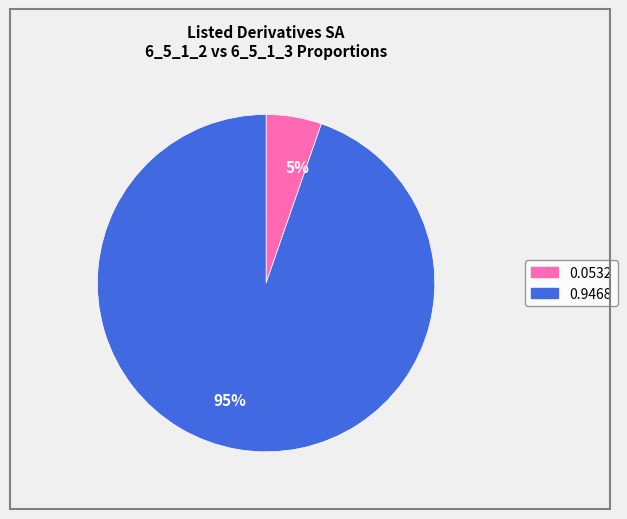

What is the smallest slice in the pie chart?

5%